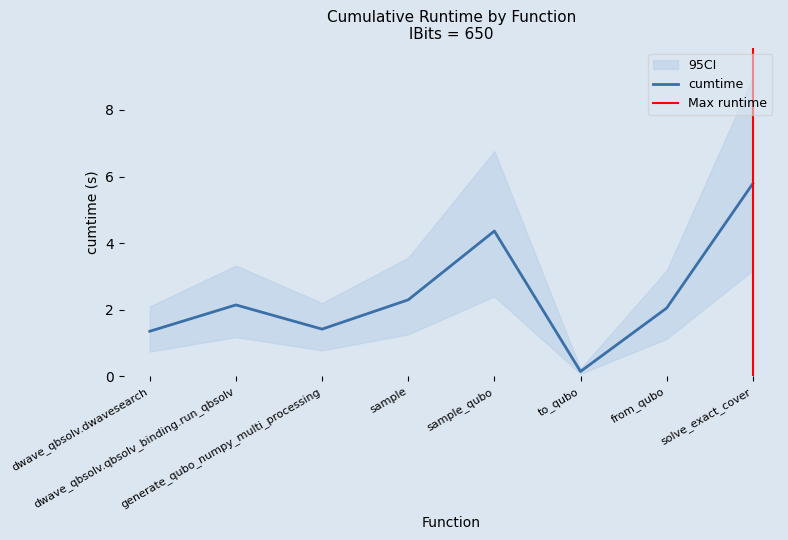

How many values exceed 2?

5